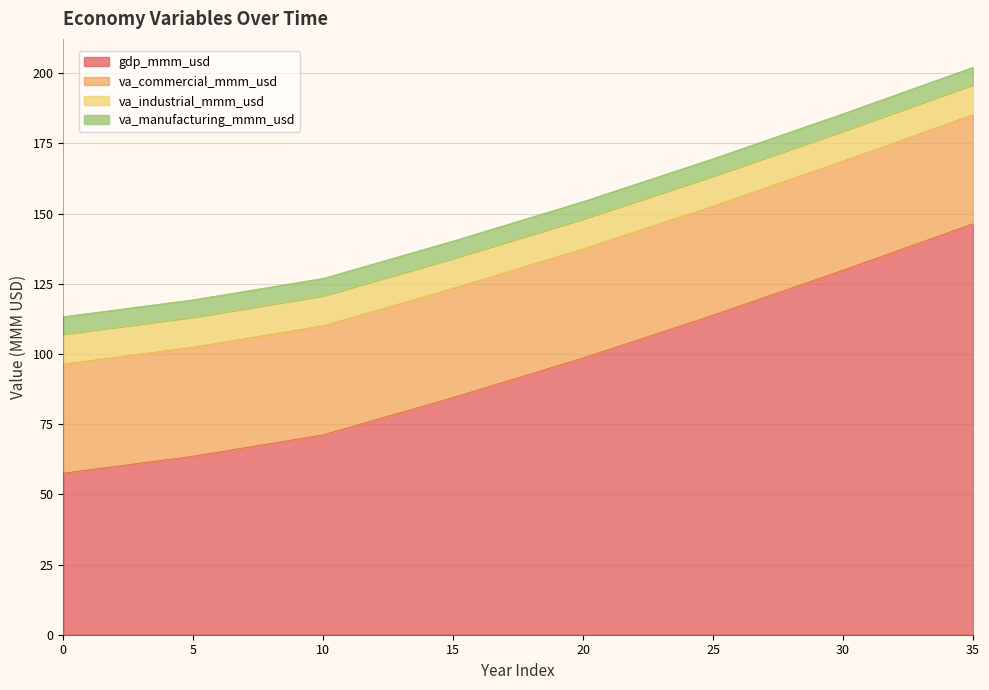

What is the maximum value for va_manufacturing_mmm_usd?

6.2